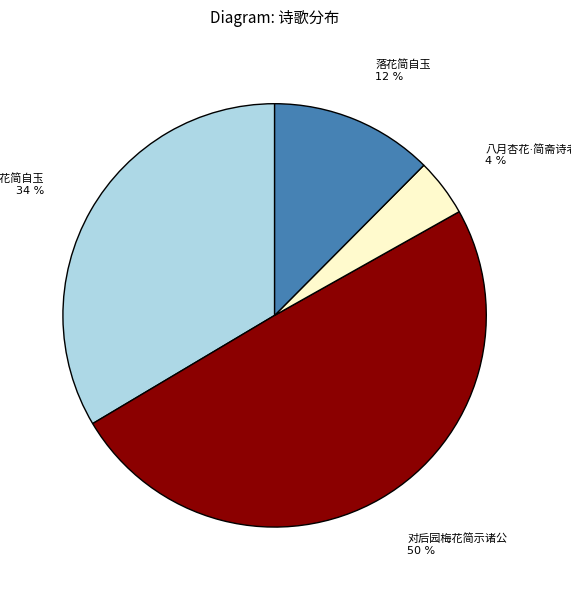

To the nearest percent, what is the average slice percentage?

25%